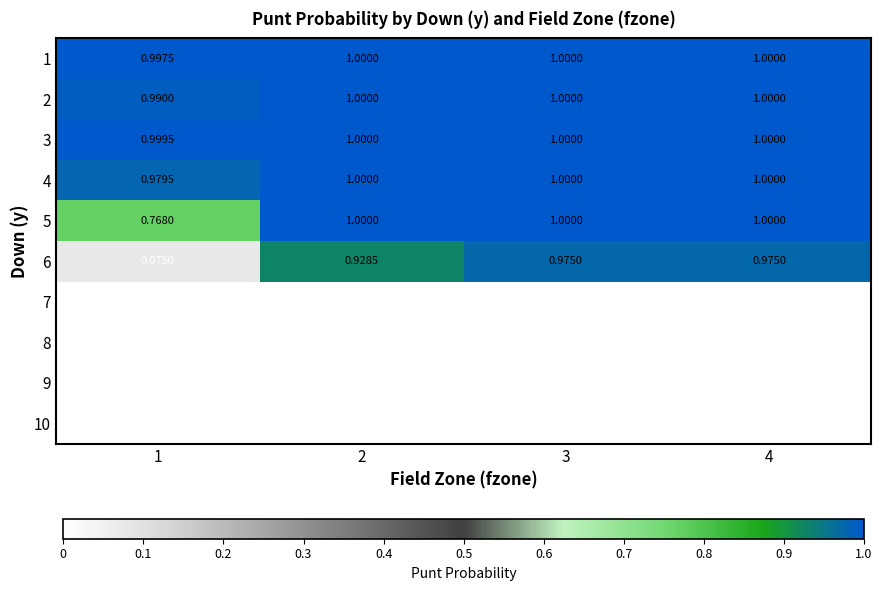

At which category is the sum across all series the highest?

3